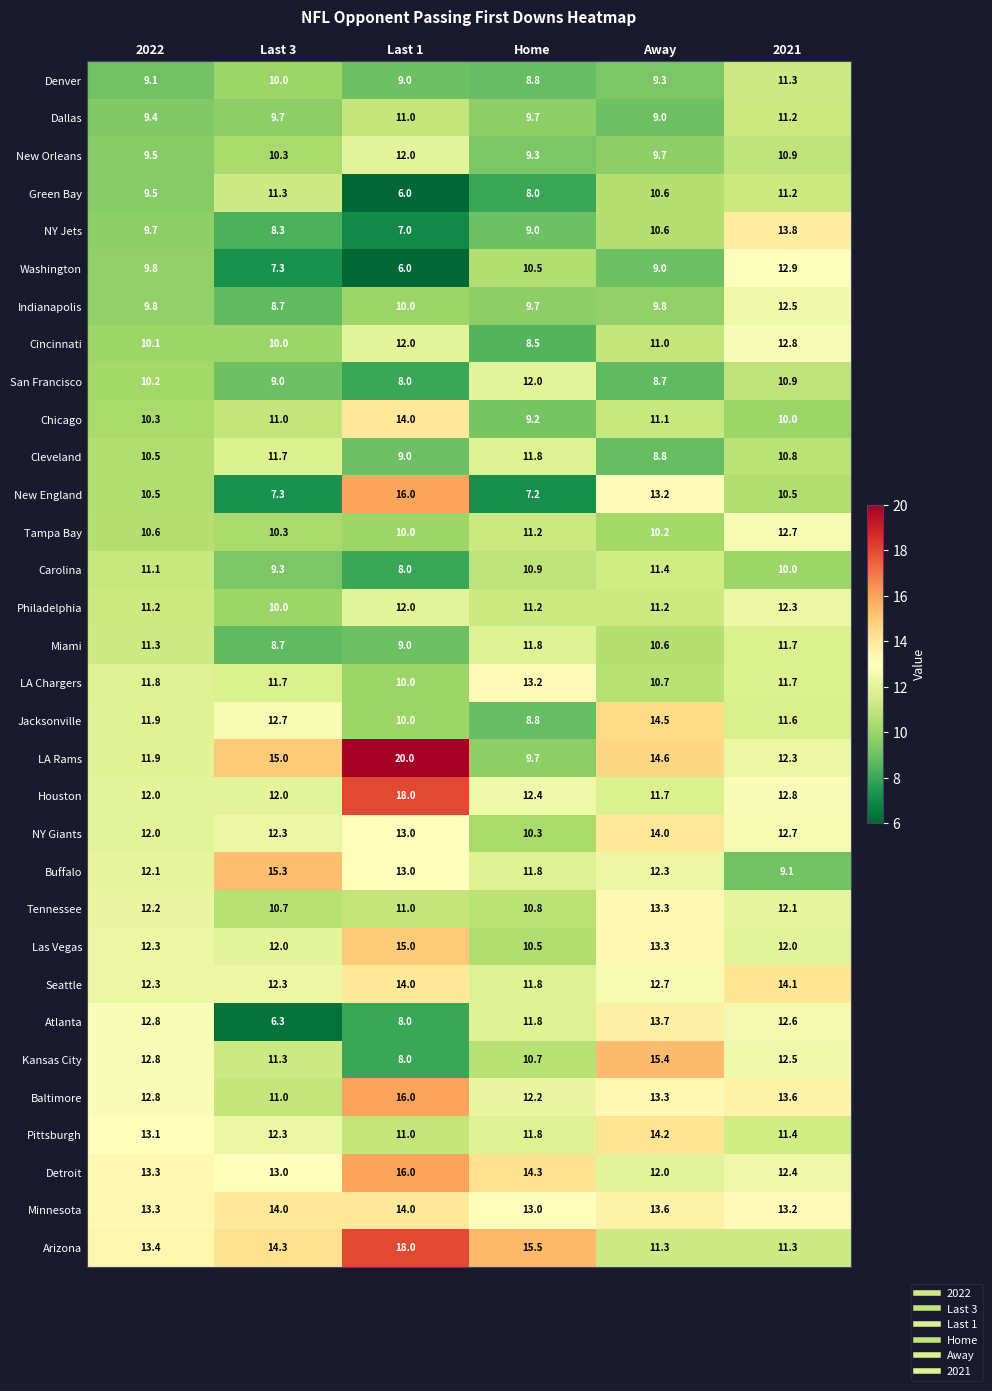

The value of Atlanta at Away is 3.9. True or false?

False